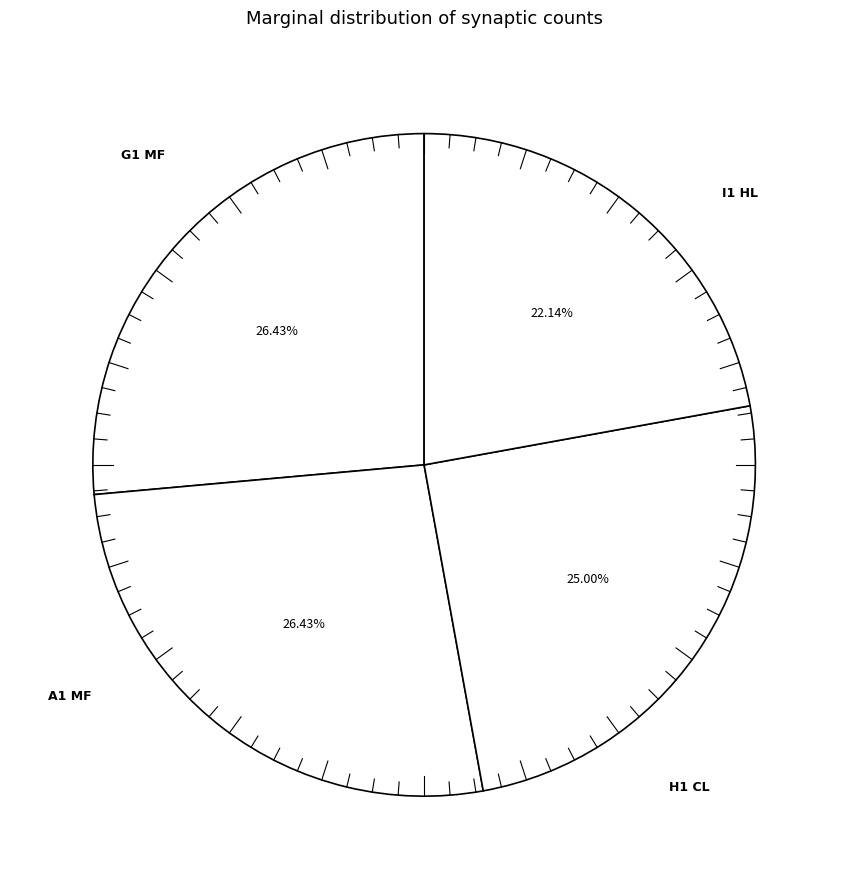

How many segments does this pie chart have?

4